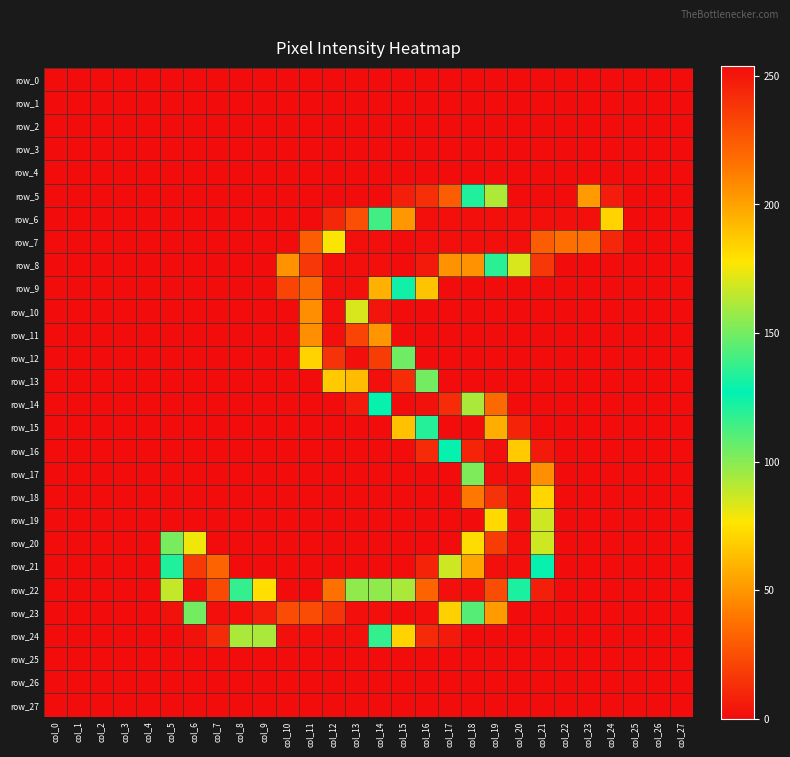

Rank the categories by row_21 value from lowest to highest.

col_0, col_1, col_2, col_3, col_4, col_8, col_9, col_10, col_11, col_12, col_13, col_14, col_15, col_22, col_23, col_24, col_25, col_26, col_27, col_16, col_7, col_17, col_21, col_5, col_18, col_6, col_19, col_20